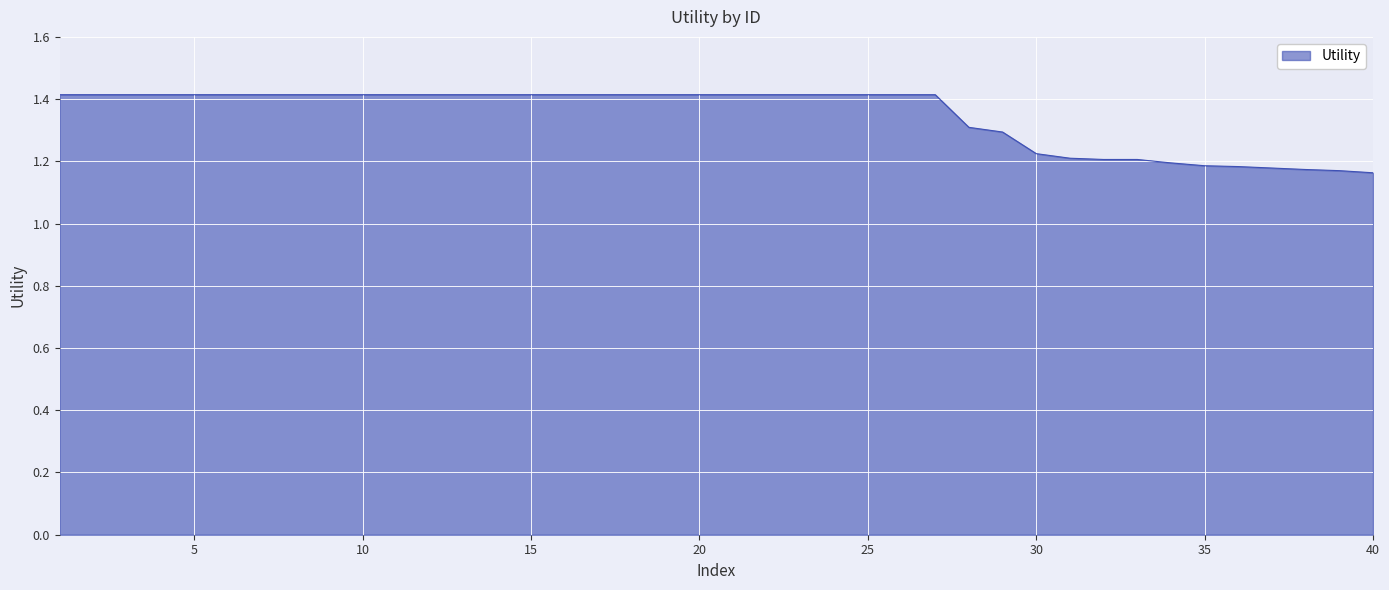

What is the greatest value displayed?

1.4